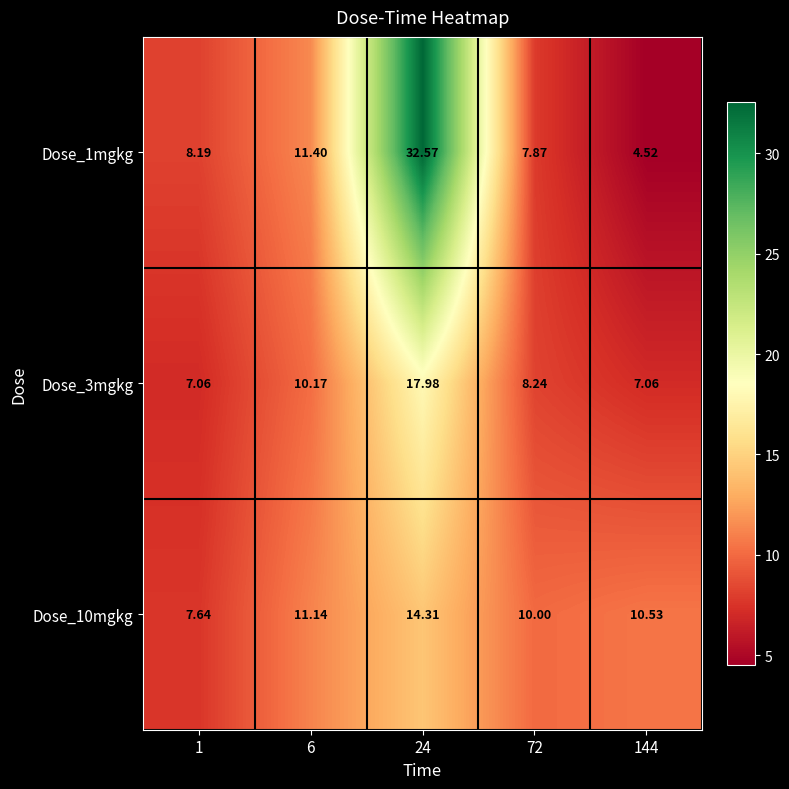

Is the value of Dose_10mgkg at 24 greater than the value of Dose_3mgkg at 6?

Yes